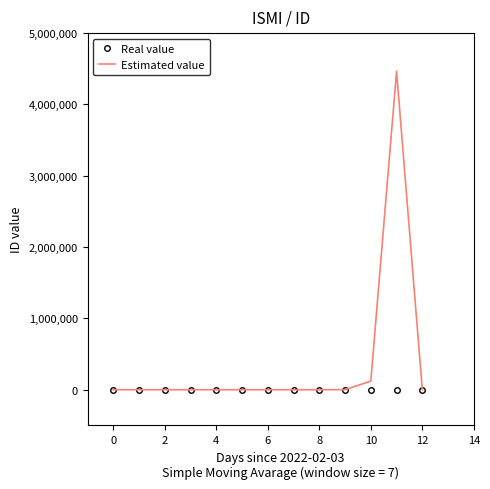

Which series has the largest total across all categories?

Estimated value